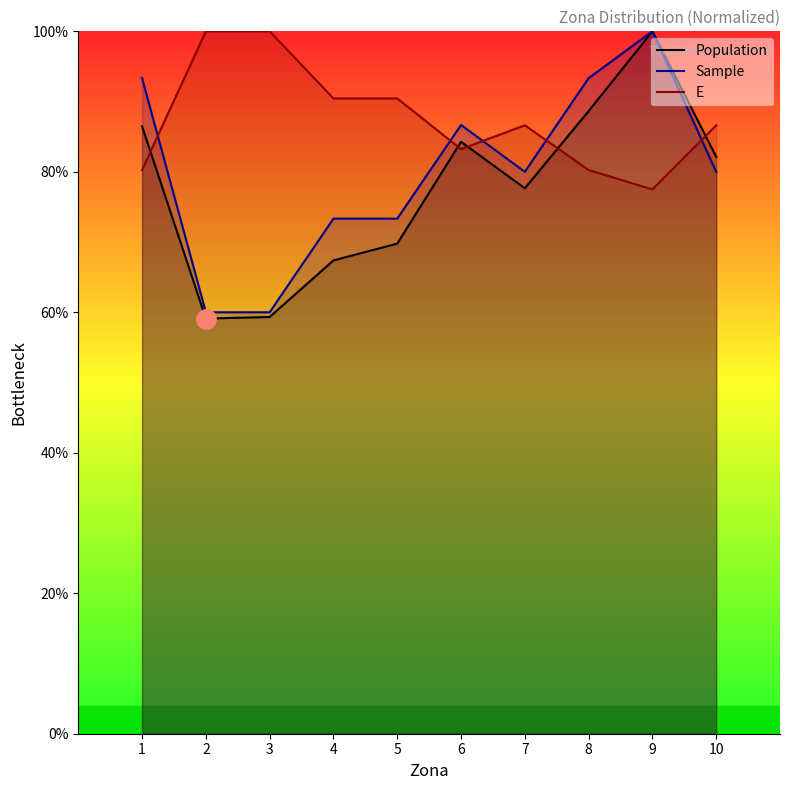

Reading right to left, transcribe all the data shown in this chart.

Population: 10=82.1	9=100.0	8=88.6	7=77.7	6=84.3	5=69.8	4=67.4	3=59.3	2=59.1	1=86.5
Sample: 10=80.0	9=100.0	8=93.3	7=80.0	6=86.7	5=73.3	4=73.3	3=60.0	2=60.0	1=93.3
E: 10=86.6	9=77.5	8=80.3	7=86.6	6=83.2	5=90.4	4=90.4	3=100.0	2=100.0	1=80.3